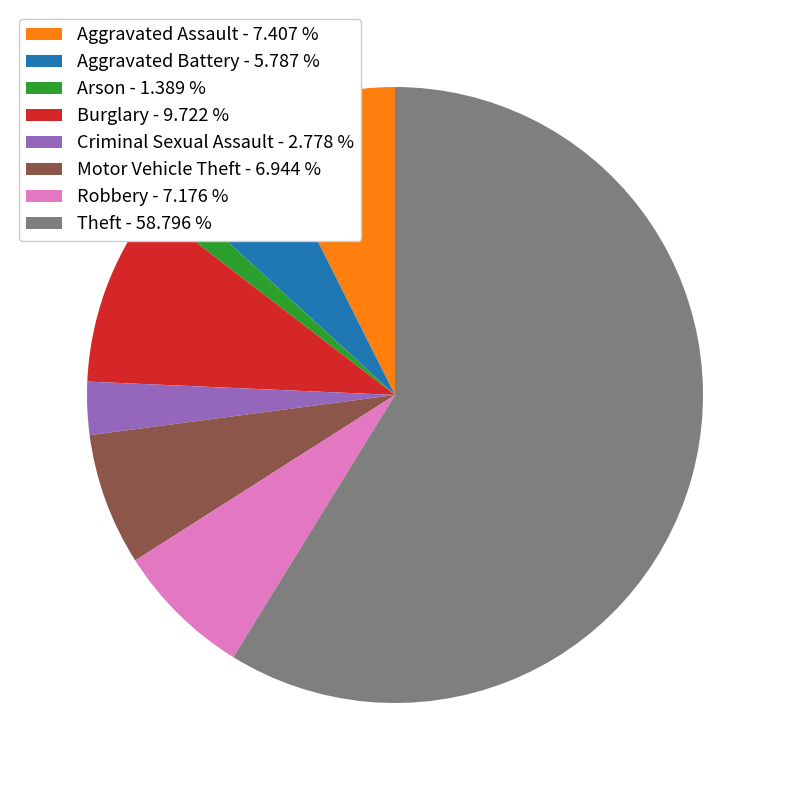

Does Theft - 58.796 % account for over 50% of the chart?

Yes